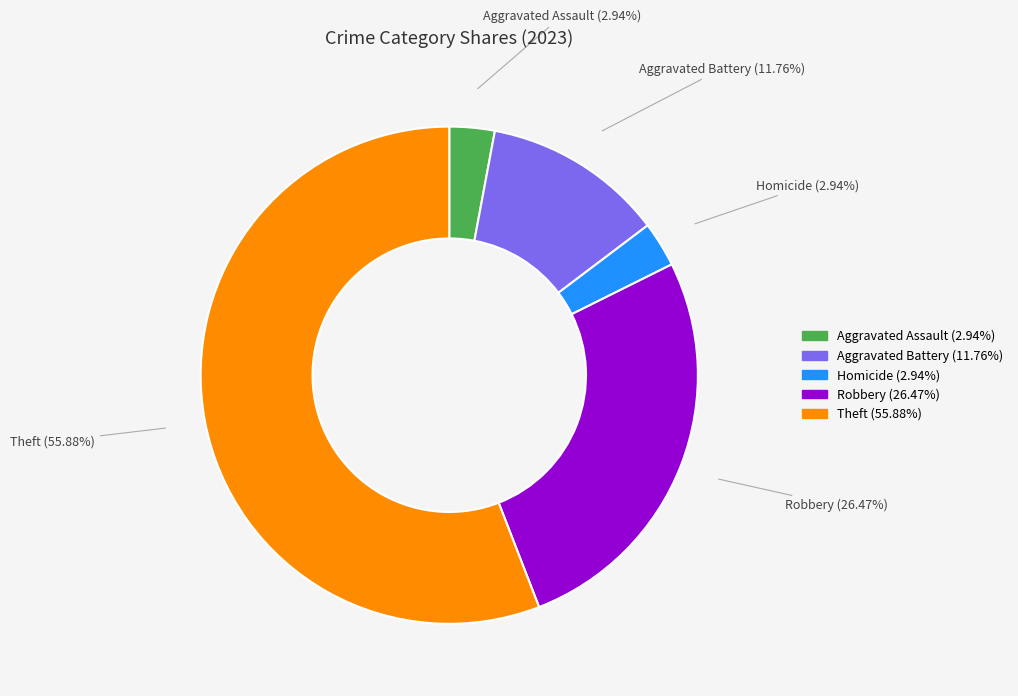

How many slices are in this pie chart?

5